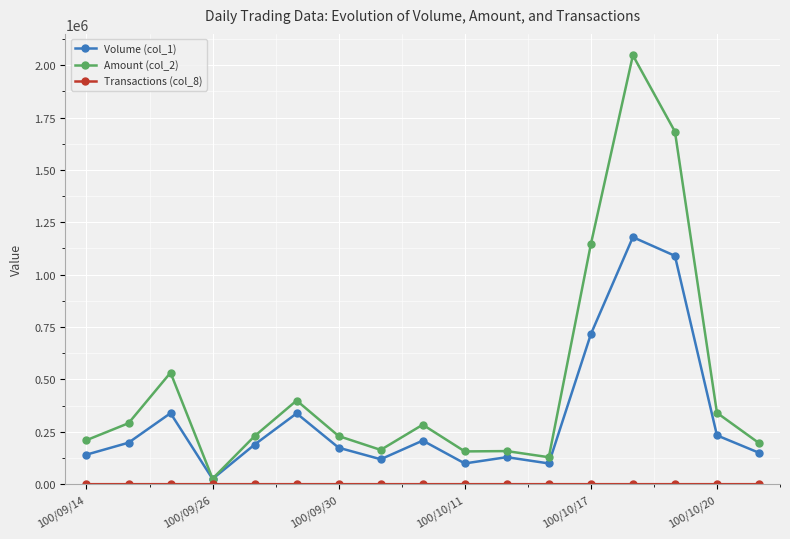

Which series has the widest spread of values?

Amount (col_2)